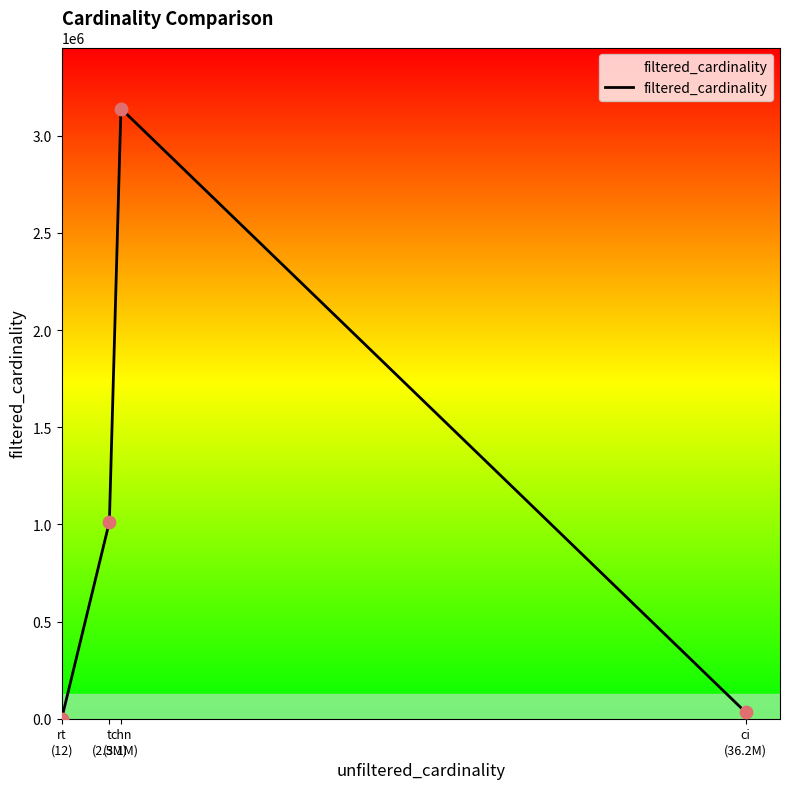

What is the change in value from rt
(12) to chn
(3.1M)?

+3140338